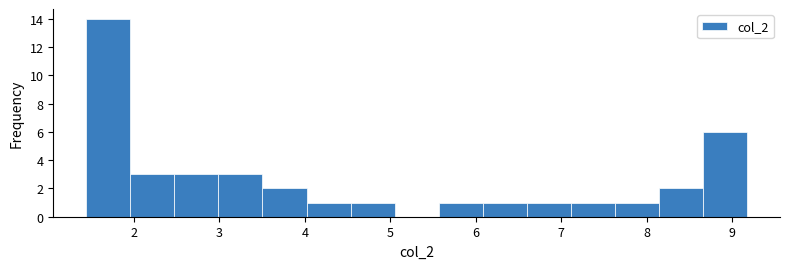

Which range on the x-axis has the tallest bar?

1.4 to 2.0